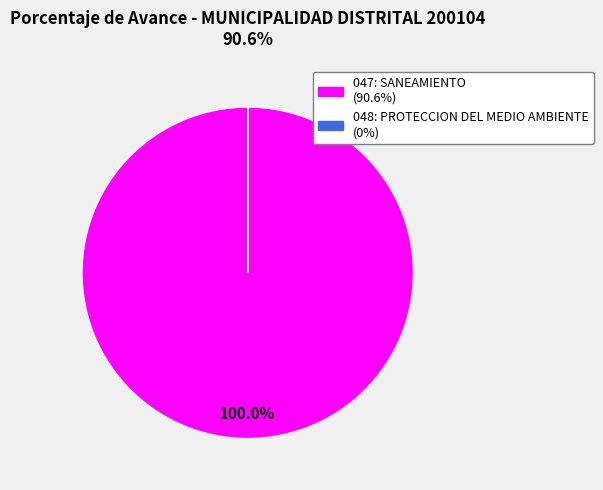

Which category has the biggest portion of the pie?

047: SANEAMIENTO